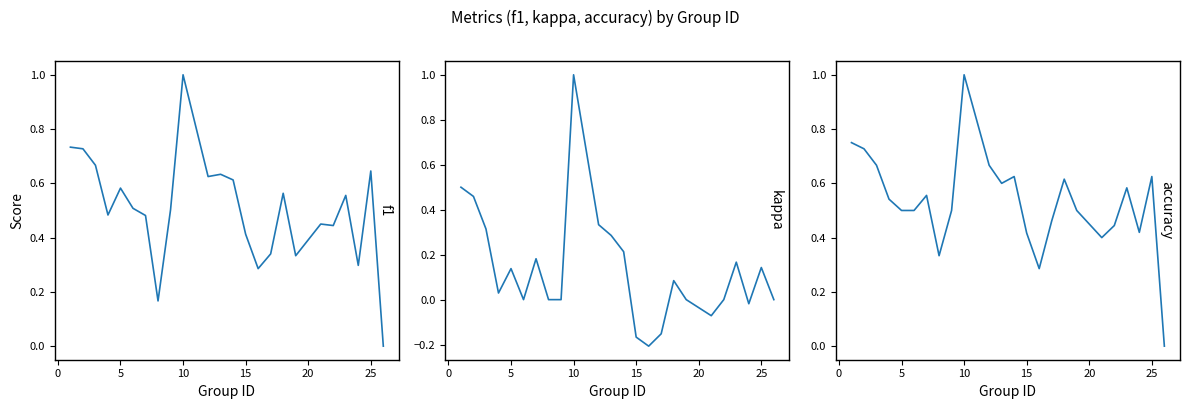

What is the difference between the maximum and second lowest values in the f1 series?

0.8